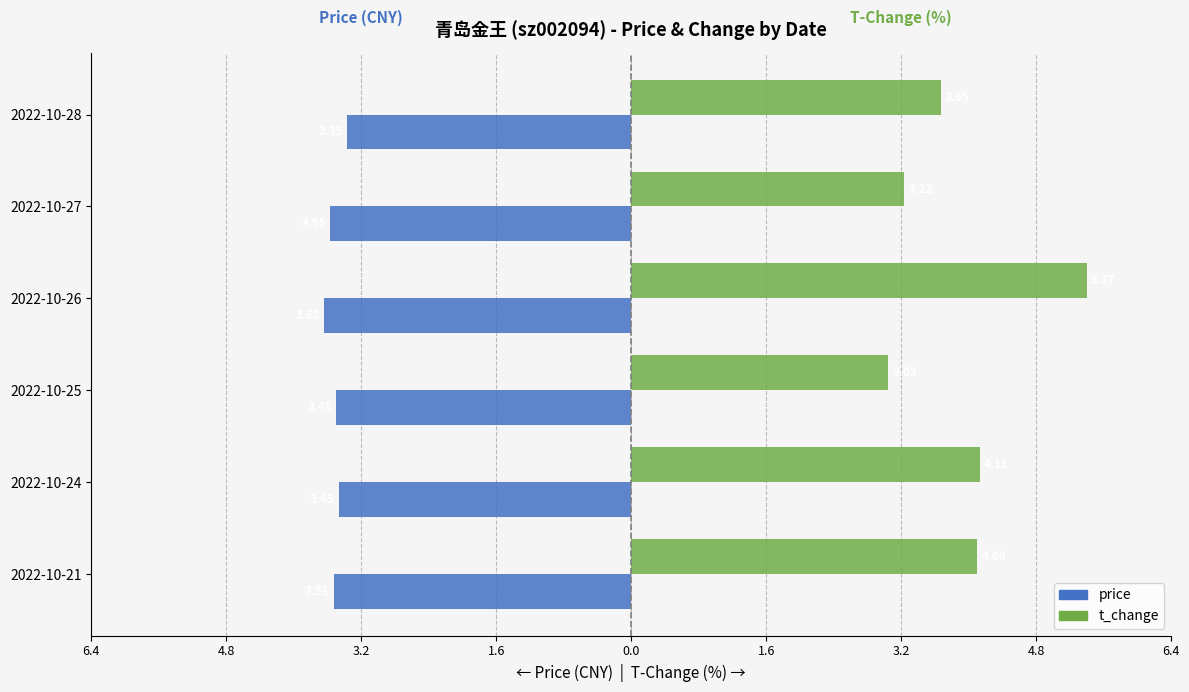

What are all the series names shown in the legend?

price, t_change